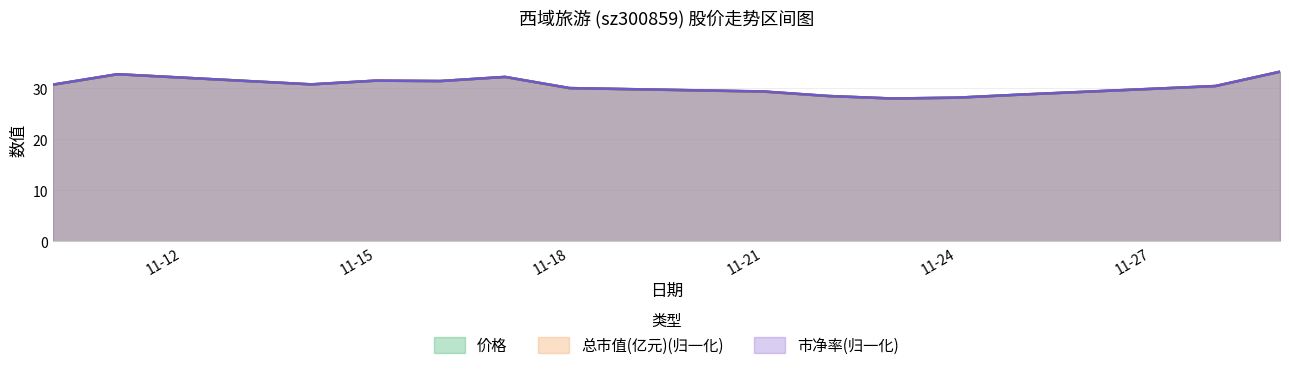

At which label does 价格 reach its minimum?

2022-11-23